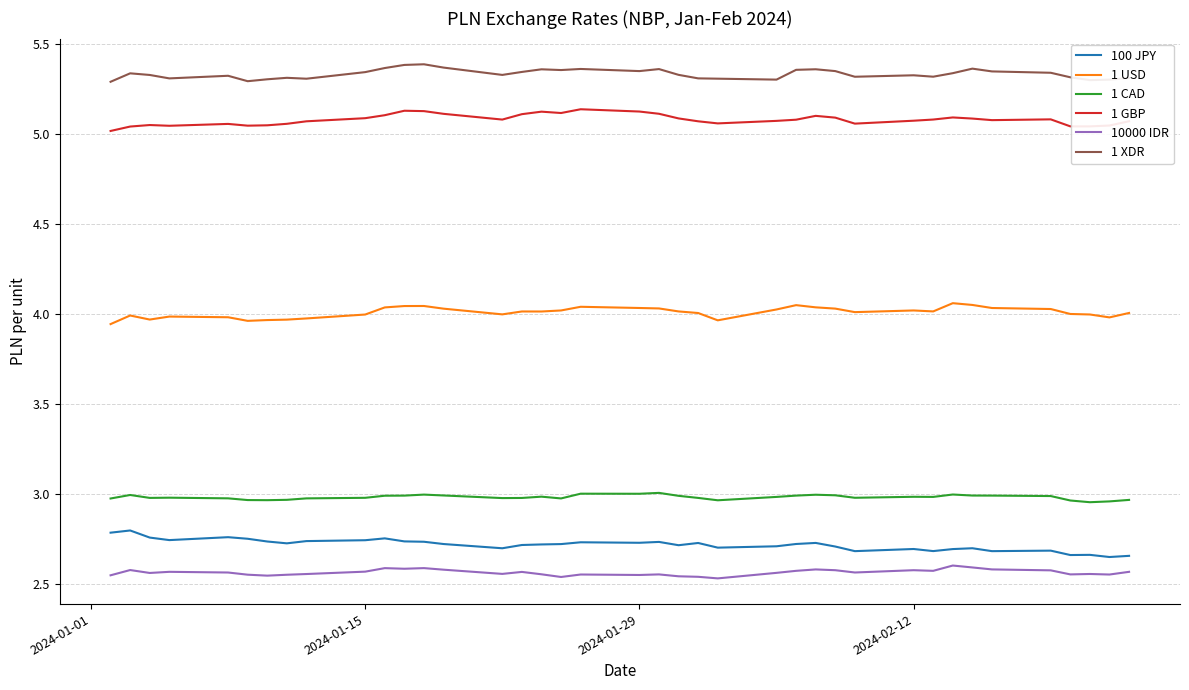

What is the sum of all 1 USD values?

156.3